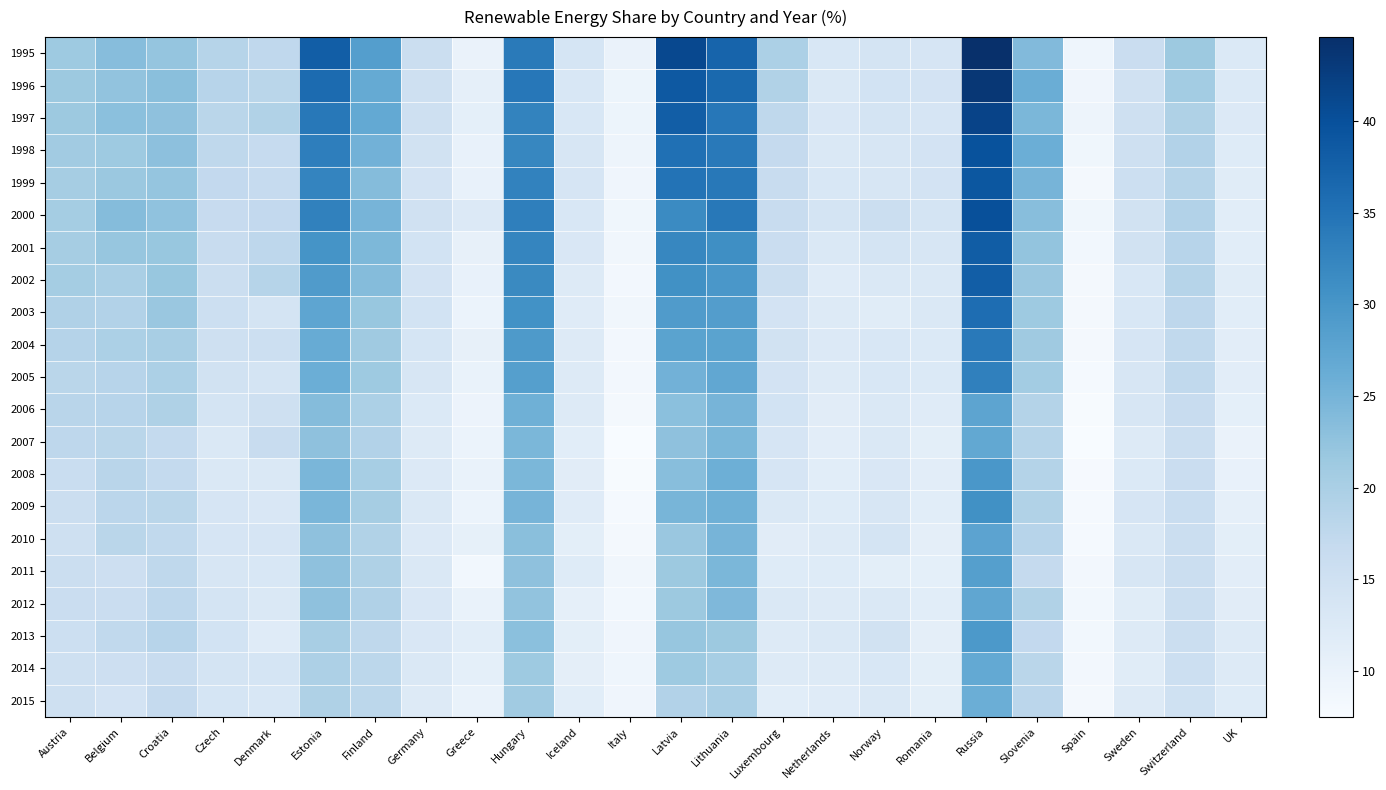

Which series has the largest total across all categories?

1995